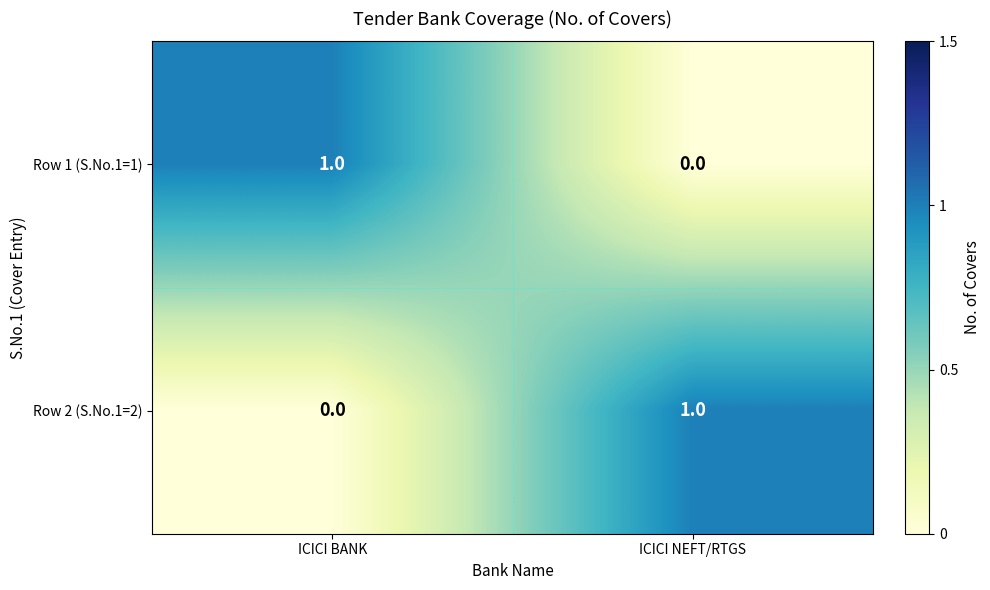

At which label is Row 2 (S.No.1=2) closest to 0?

ICICI BANK